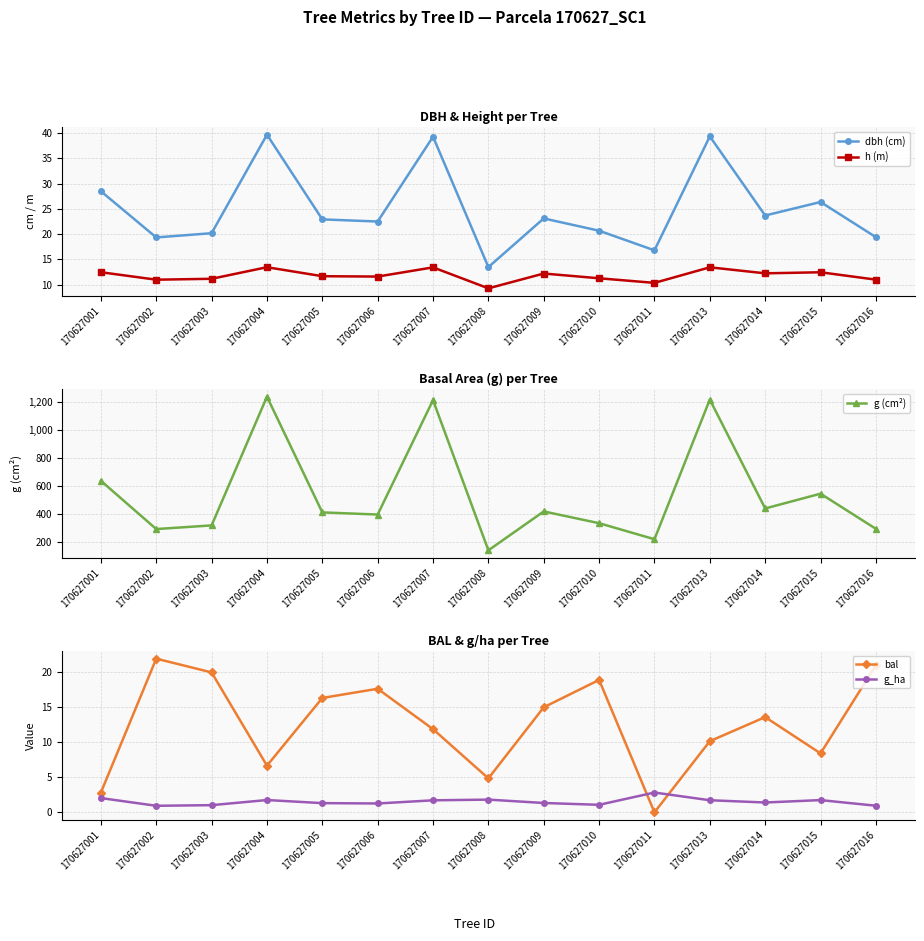

How many lines are shown in the chart?

5